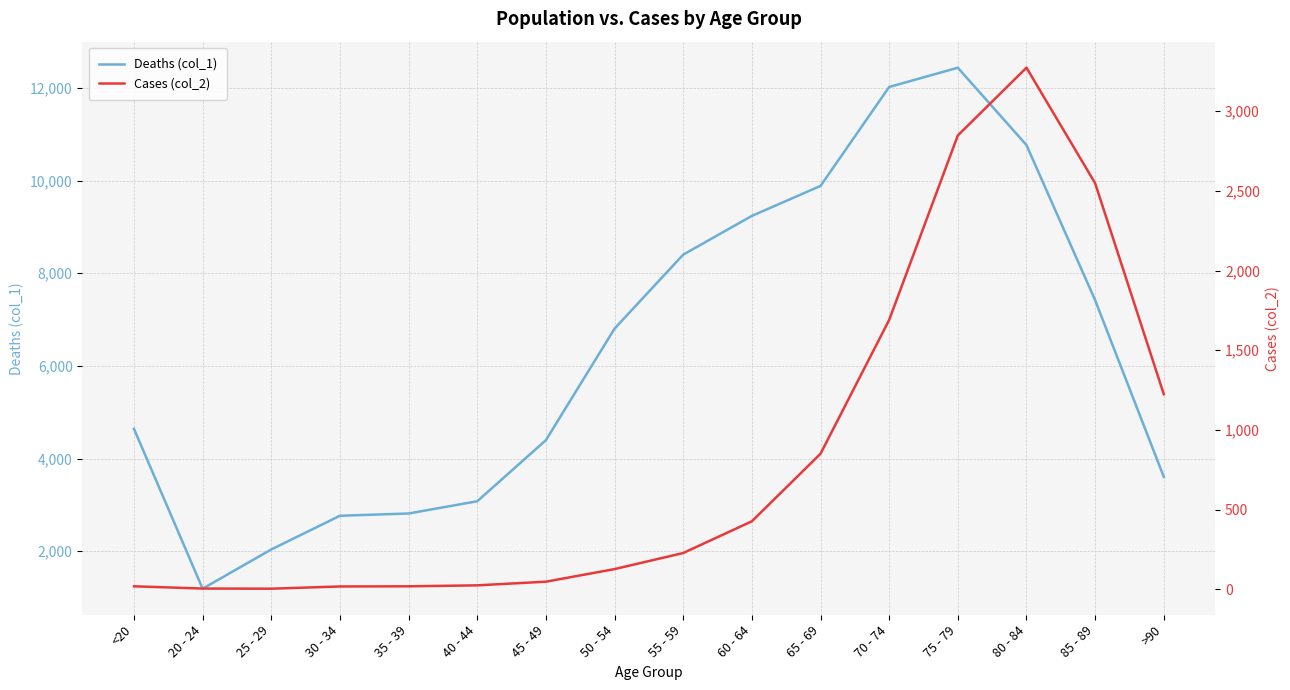

List the series in order of their peak value, lowest first.

Cases (col_2), Deaths (col_1)